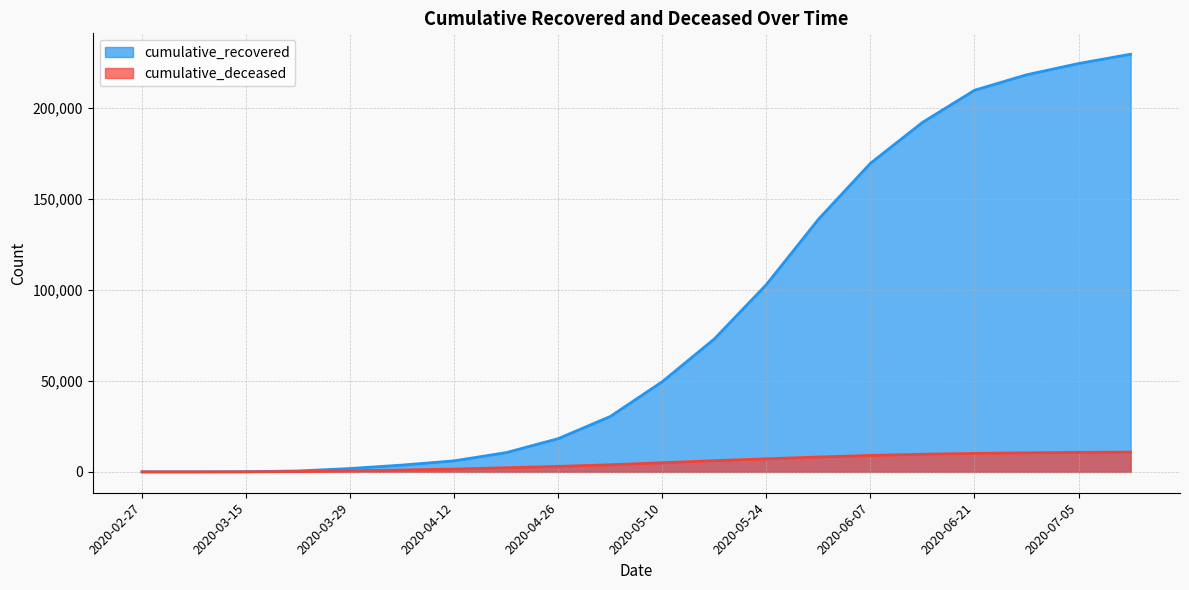

The value of cumulative_recovered at 2020-06-14 is 339924. True or false?

False